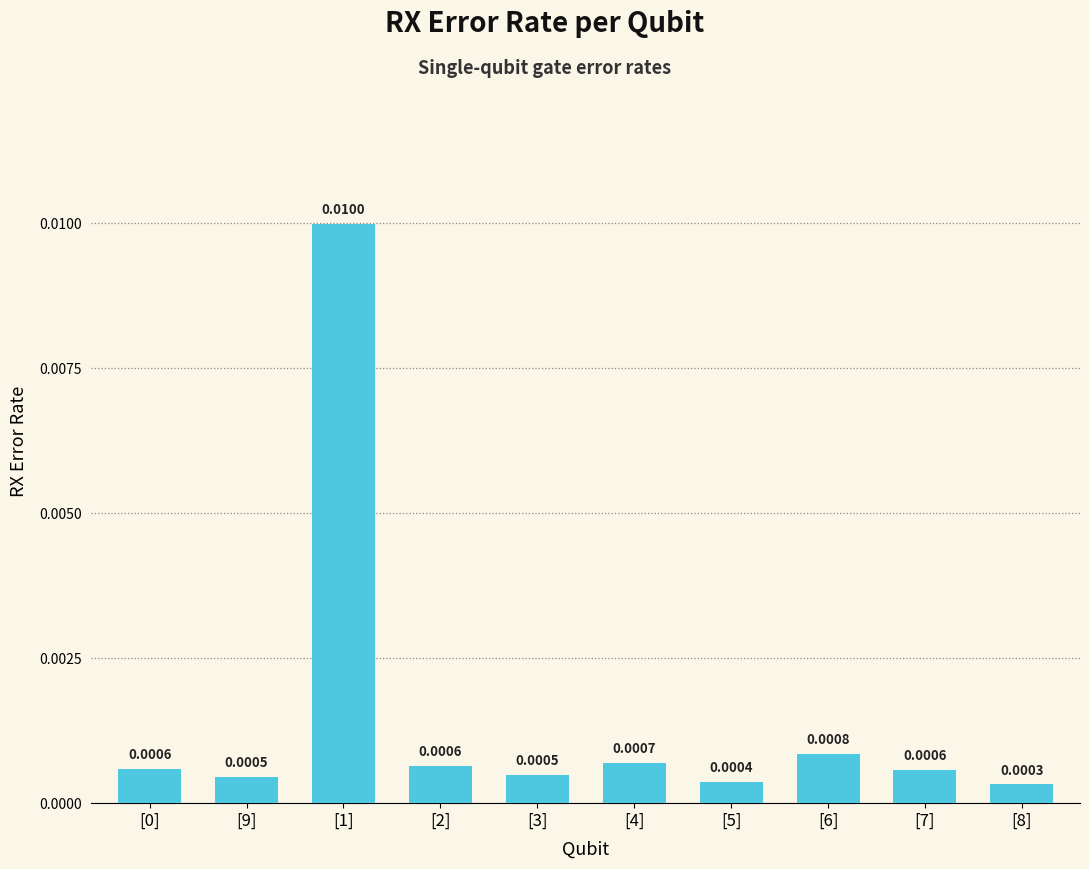

What position from the right is [0]?

10